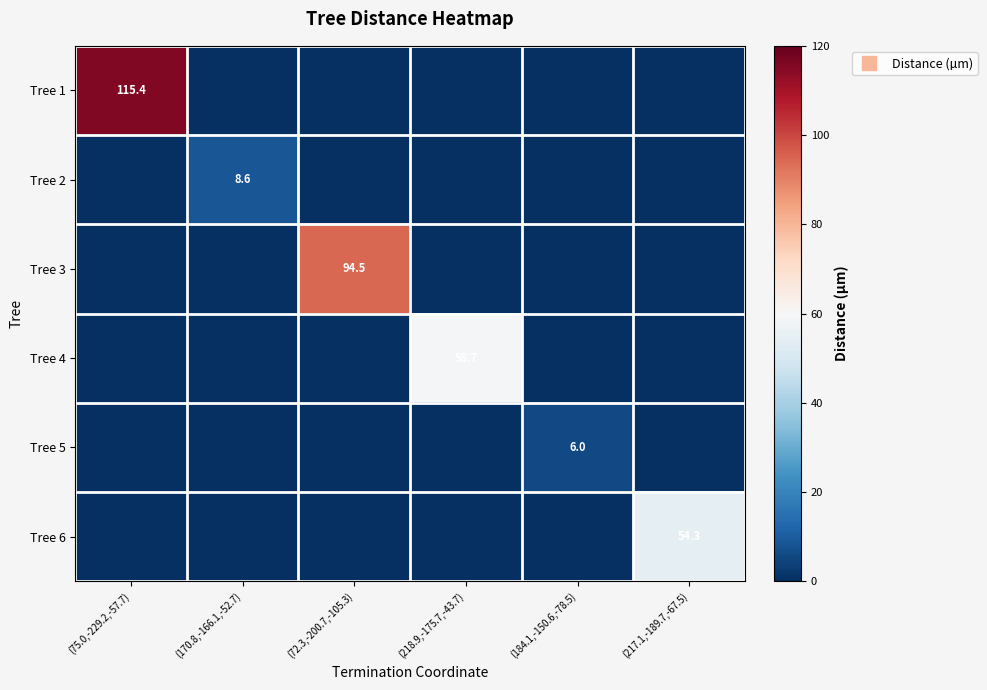

Rank the categories by Tree 3 value from highest to lowest.

(72.3,-200.7,-105.3), (75.0,-229.2,-57.7), (170.8,-166.1,-52.7), (218.9,-175.7,-43.7), (184.1,-150.6,-78.5), (217.1,-189.7,-67.5)